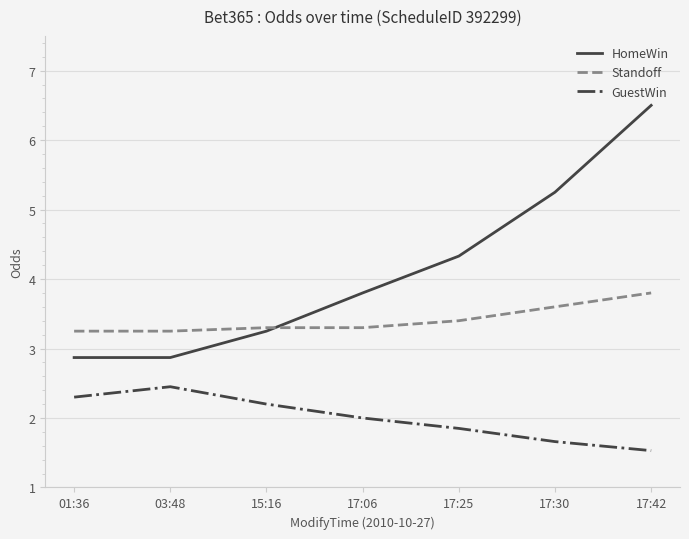

What is the difference between the highest and lowest values at 15:16?

1.1